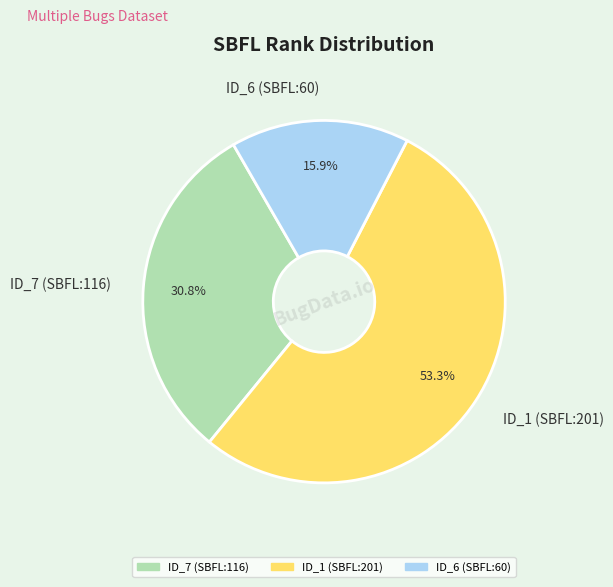

What is the largest slice in the pie chart?

ID_1 (SBFL:201)